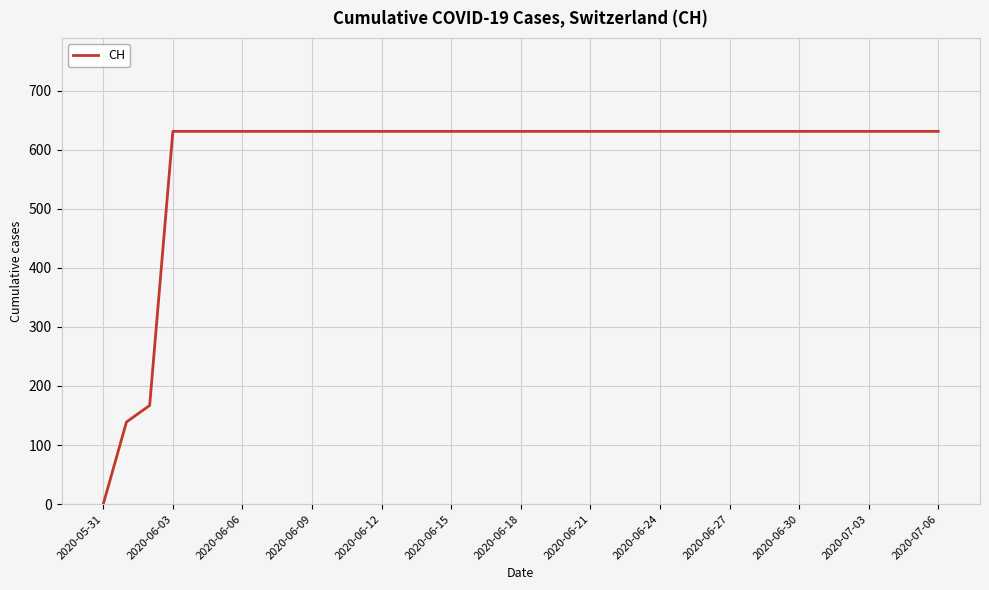

How many lines are shown in the chart?

1